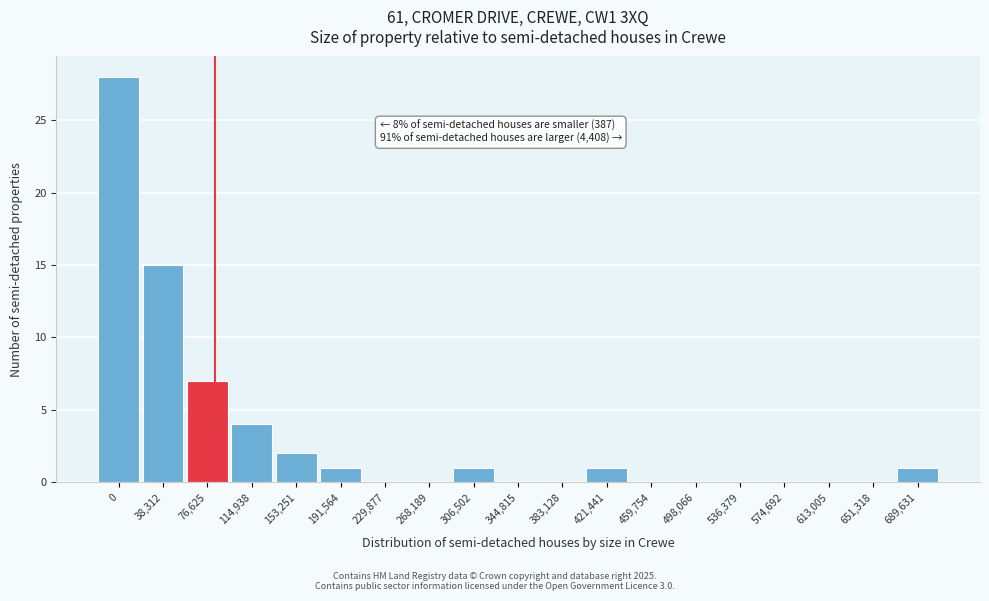

Reading right to left, what are all the values shown in this chart?

689,631=1	651,318=0	613,005=0	574,692=0	536,379=0	498,066=0	459,754=0	421,441=1	383,128=0	344,815=0	306,502=1	268,189=0	229,877=0	191,564=1	153,251=2	114,938=4	76,625=7	38,312=15	0=28